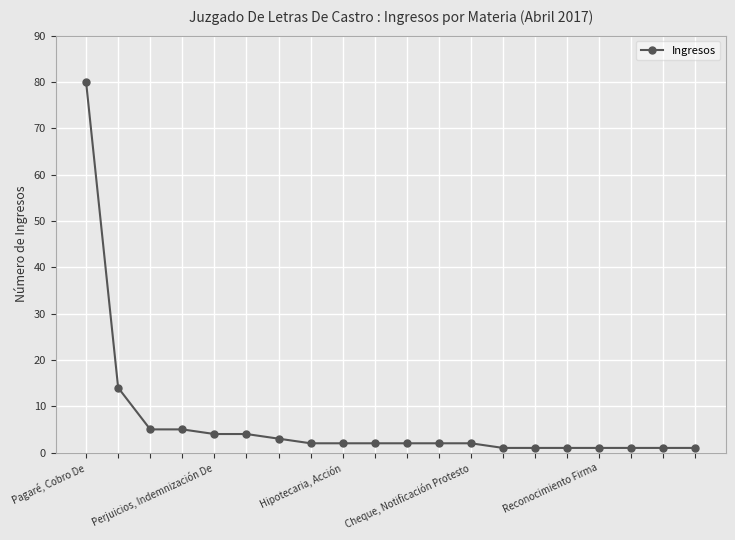

What is the maximum value shown in the chart?

80